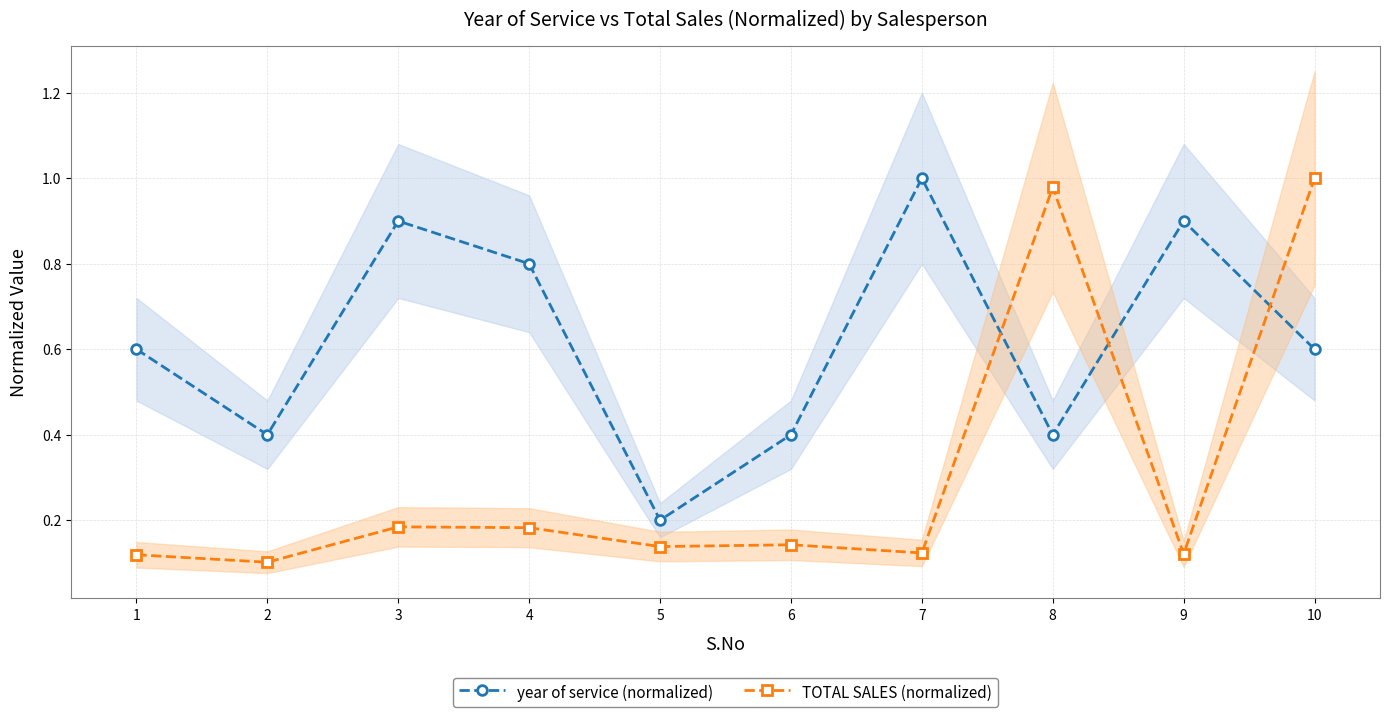

How many interior local peaks does the year of service (normalized) series have?

3